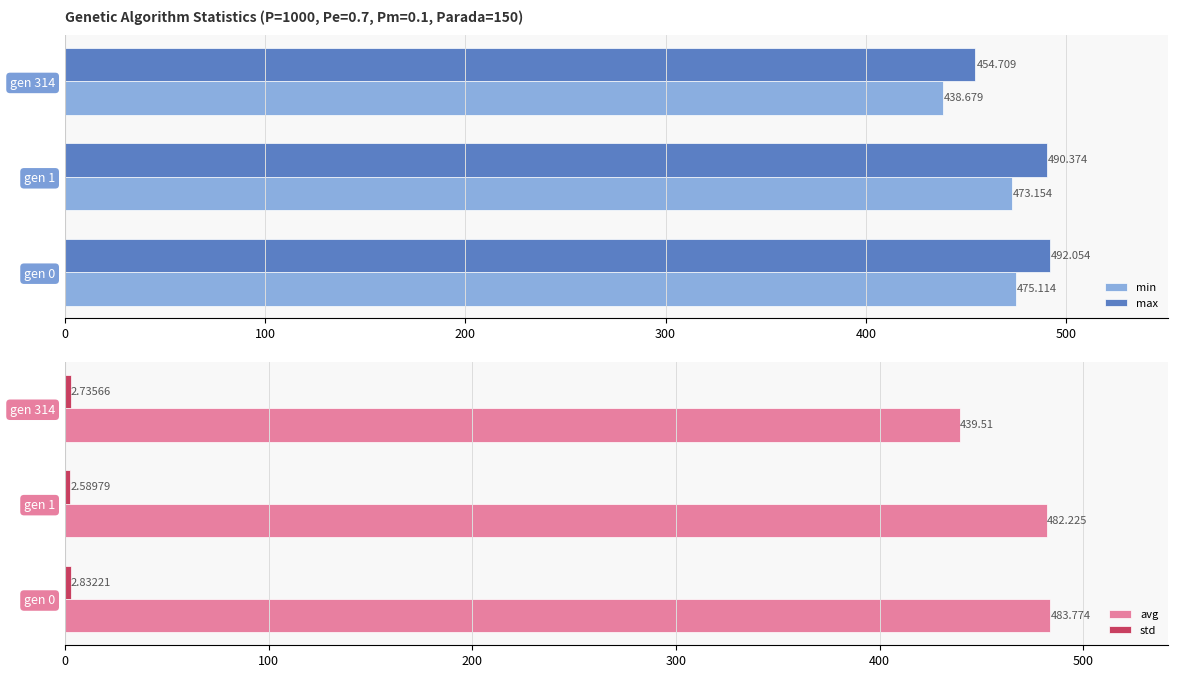

Rank the categories by avg value from lowest to highest.

gen 314, gen 1, gen 0